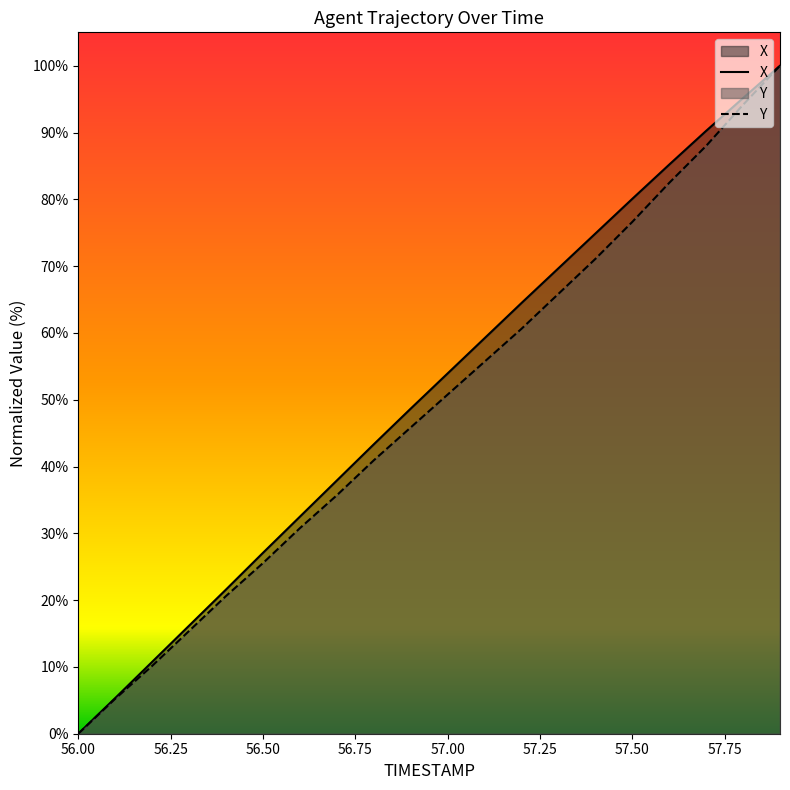

What is the difference between the second highest and minimum values in the X series?

95.2